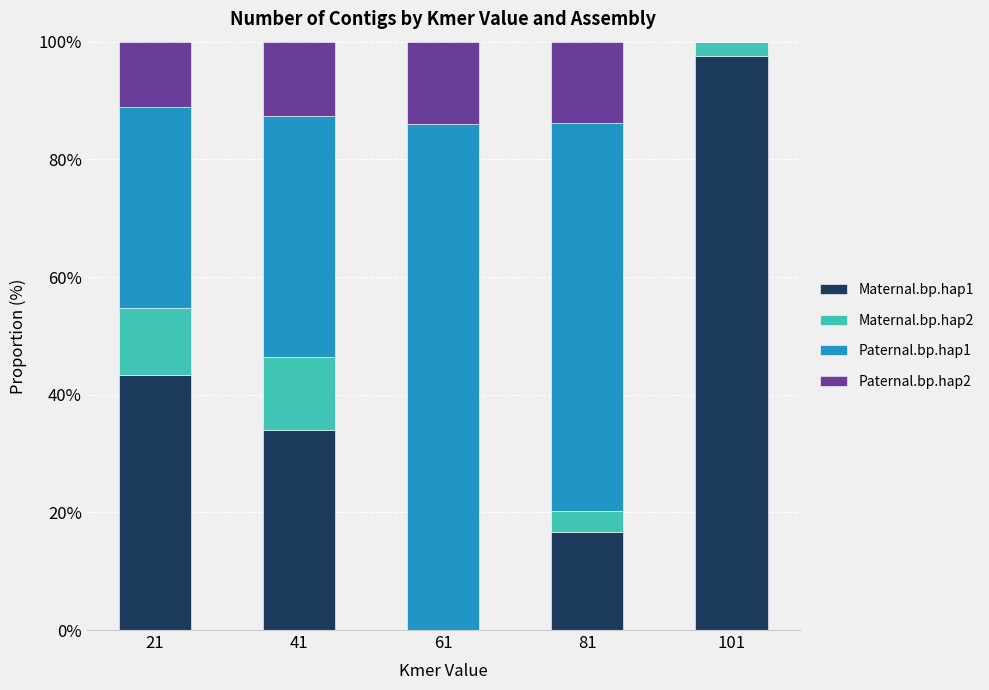

What is the sum of the Maternal.bp.hap1 values at 81 and 21?

60.1